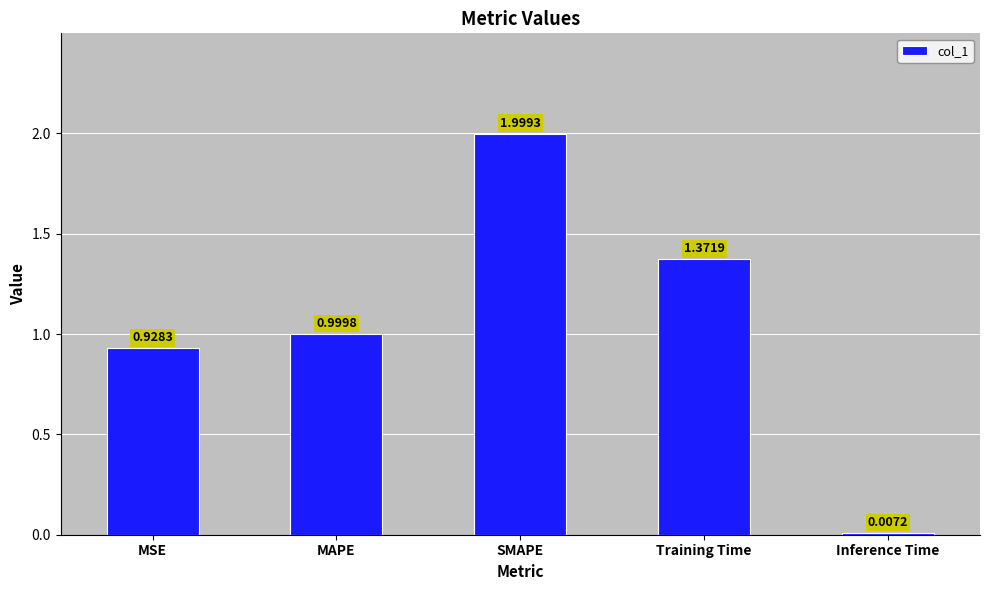

How many data points does each series have?

5